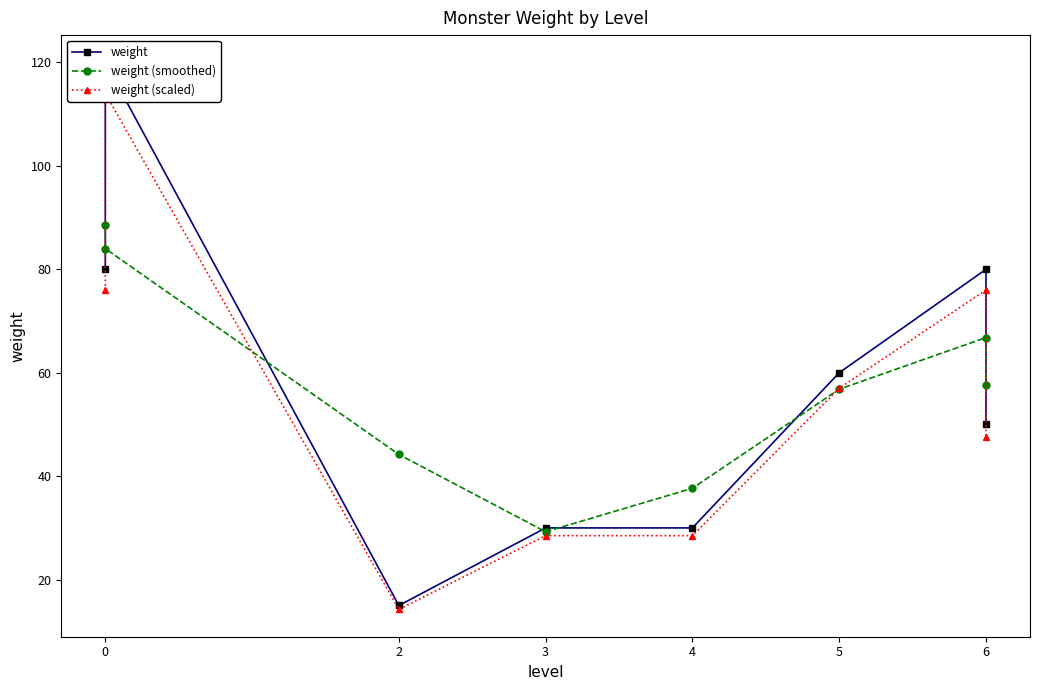

How many distinct data groups are displayed?

3